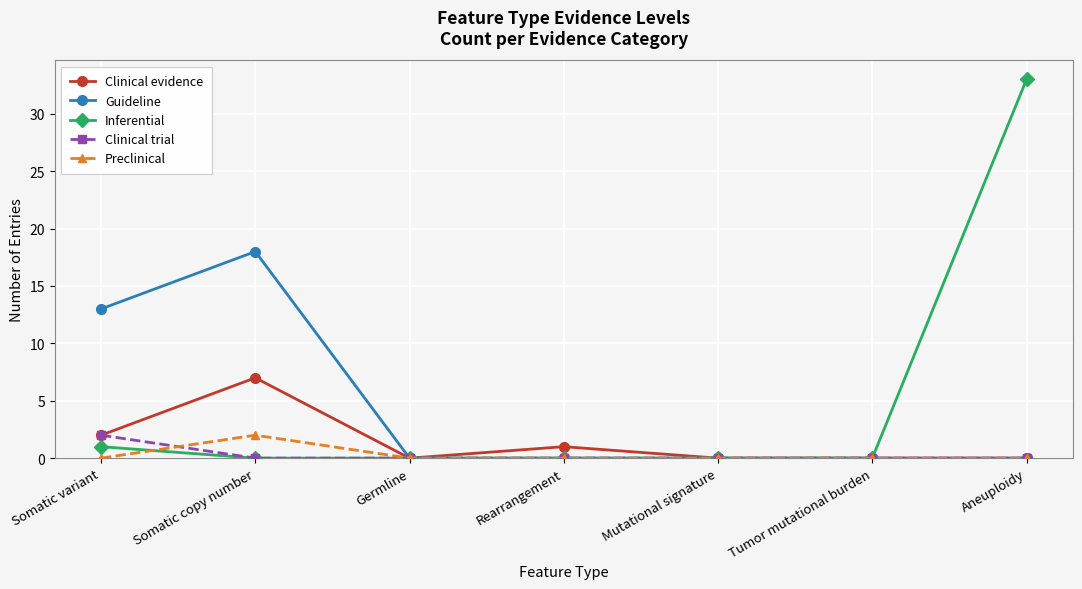

What position from the left is Germline?

3